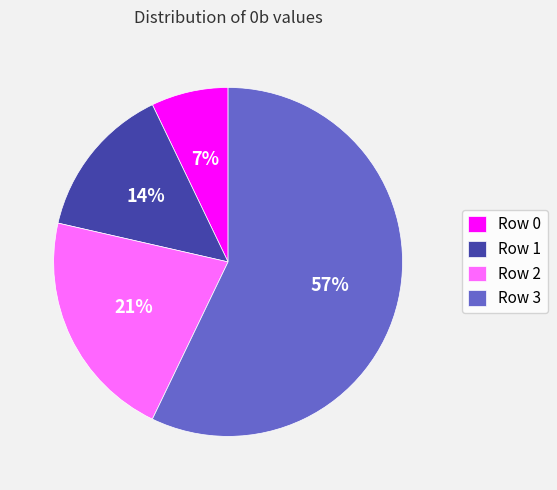

The Row 0 slice represents 7% of the pie. True or false?

True